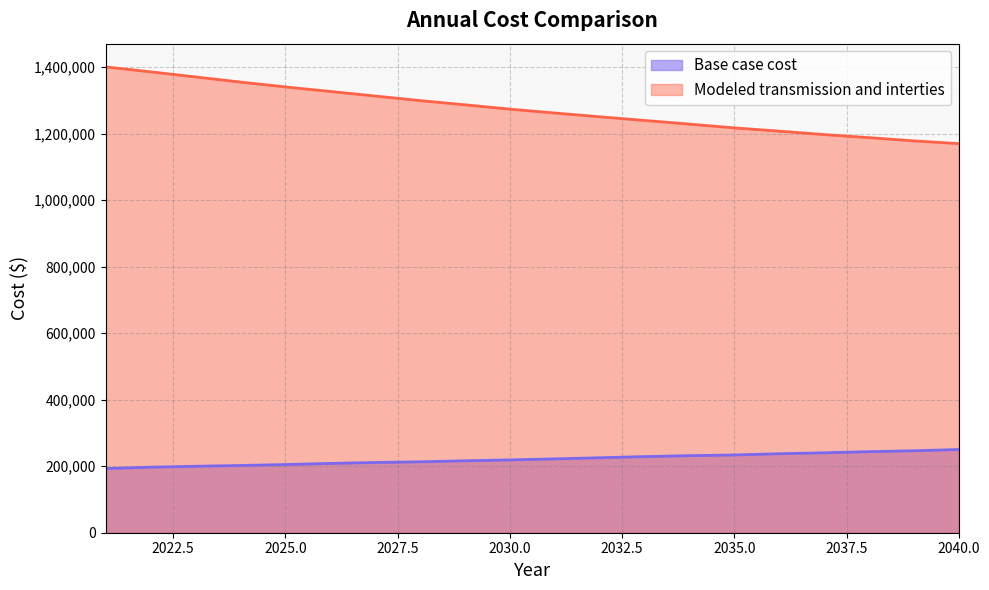

Rank the series by their maximum value, from highest to lowest.

Modeled transmission and interties, Base case cost